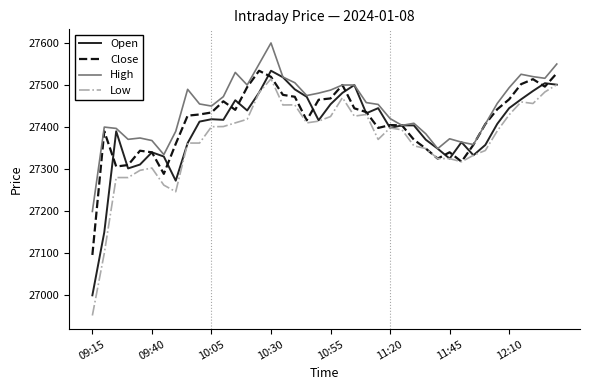

List the series in order of their overall mean, lowest first.

Low, Open, Close, High